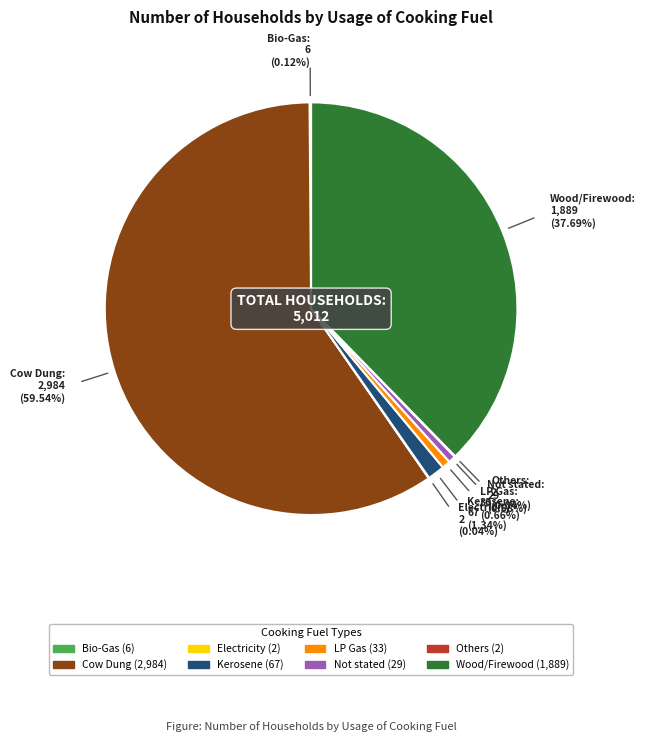

To the nearest percent, what is the difference between the largest and smallest slice percentages?

59%